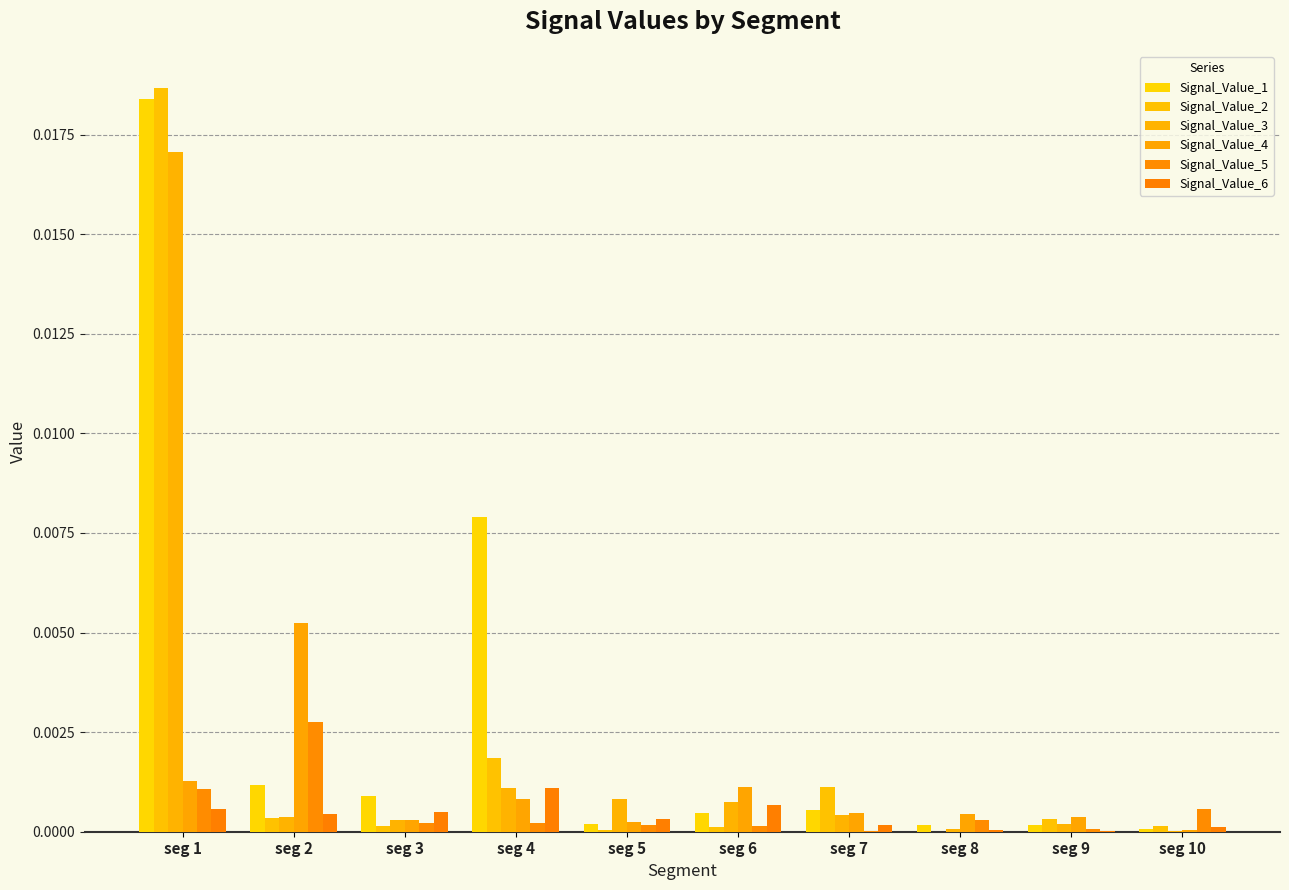

Does the chart contain stacked bars?

No